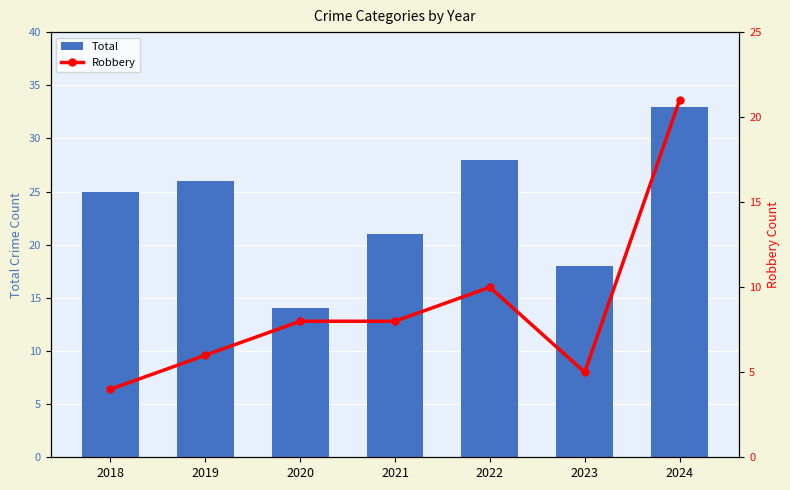

Which category has the lowest value in the Total series?

2020